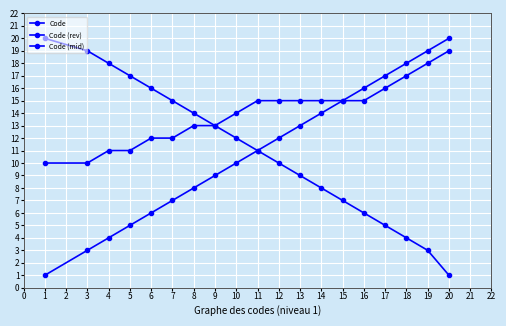

Does the chart have visible grid lines?

Yes